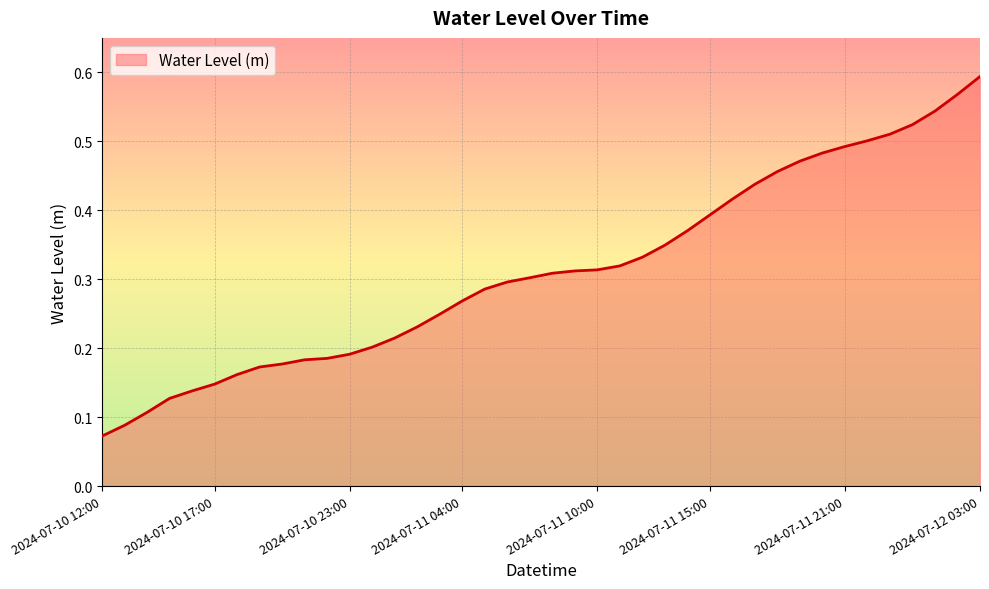

Is this an area chart (filled region under the line)?

Yes